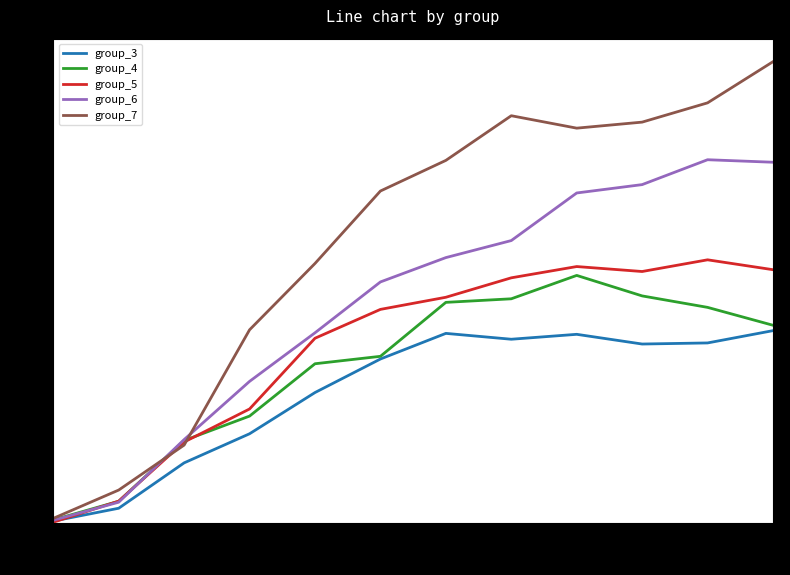

Rank the series by their maximum value, from highest to lowest.

group_7, group_6, group_5, group_4, group_3